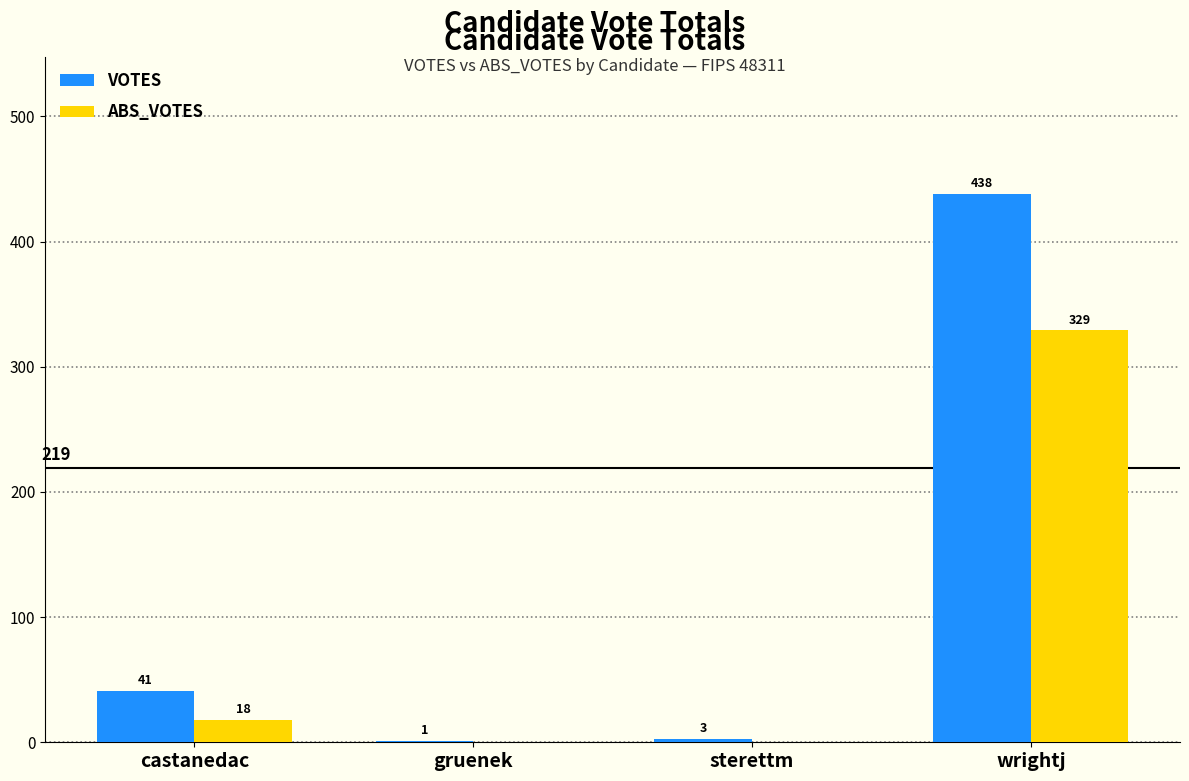

Count the number of categories in the chart.

4